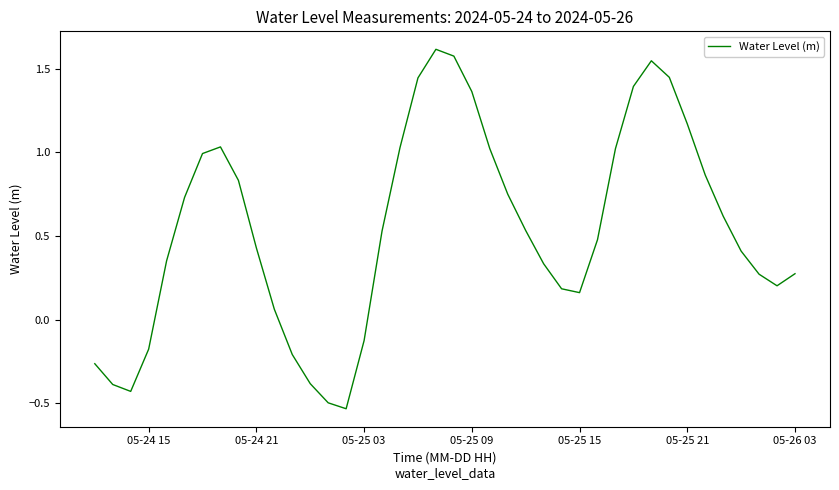

What is the difference between the maximum and minimum values?

2.1